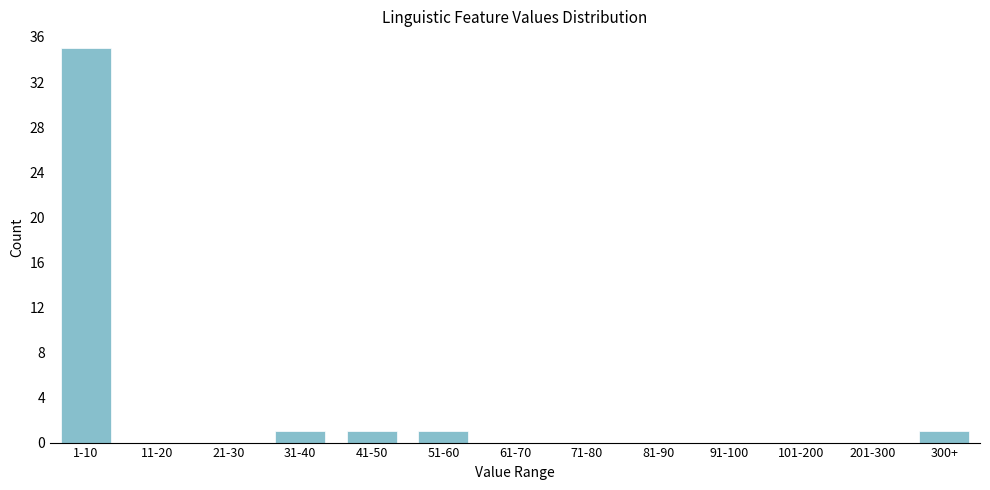

Reading left to right, what are all the values shown in this chart?

1-10=35	11-20=0	21-30=0	31-40=1	41-50=1	51-60=1	61-70=0	71-80=0	81-90=0	91-100=0	101-200=0	201-300=0	300+=1